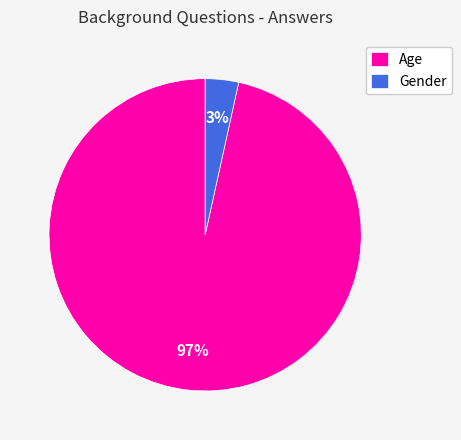

Combined, do Age and Gender account for over 50%?

Yes